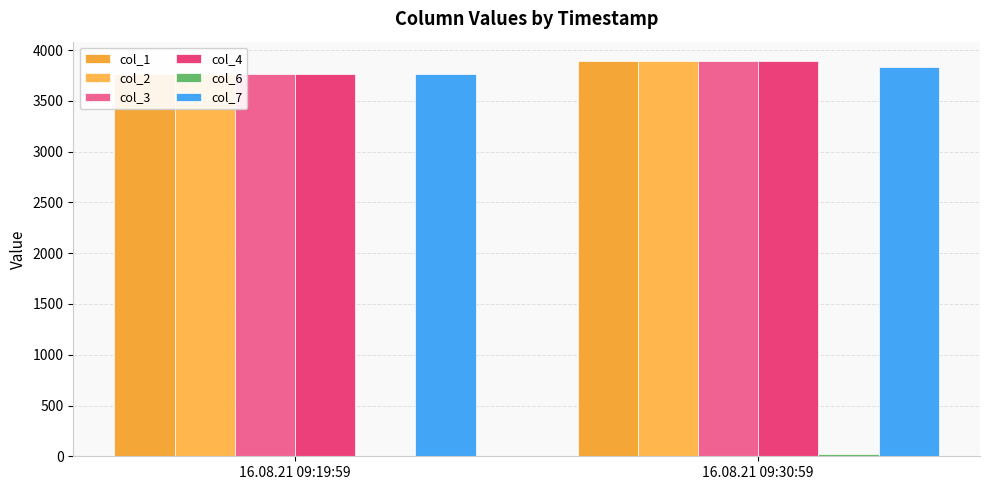

What position from the right is 16.08.21 09:19:59?

2